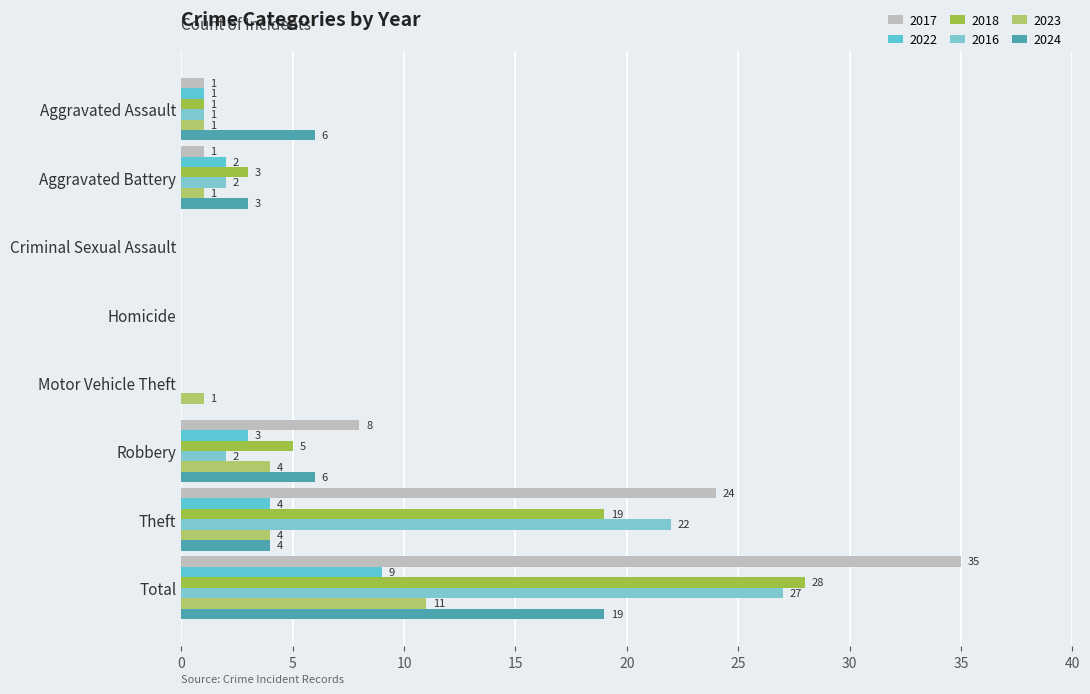

The 2017 series shows 56 at Total. True or false?

False